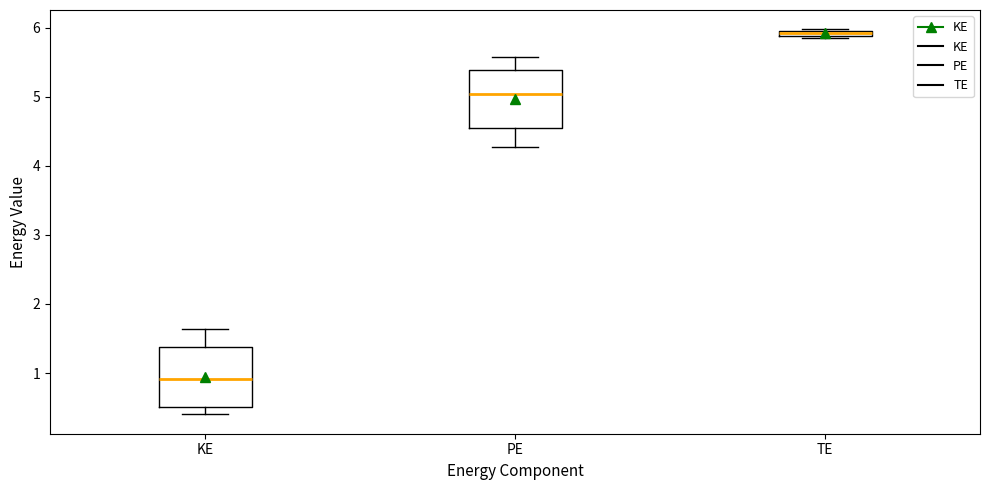

Where does the upper whisker of the box for PE end on the y-axis? The values are not printed on the chart, so give them approximately, as read against the axis.

5.6